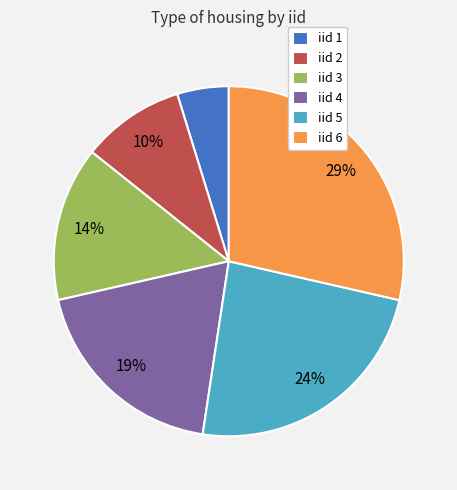

How many segments does this pie chart have?

6